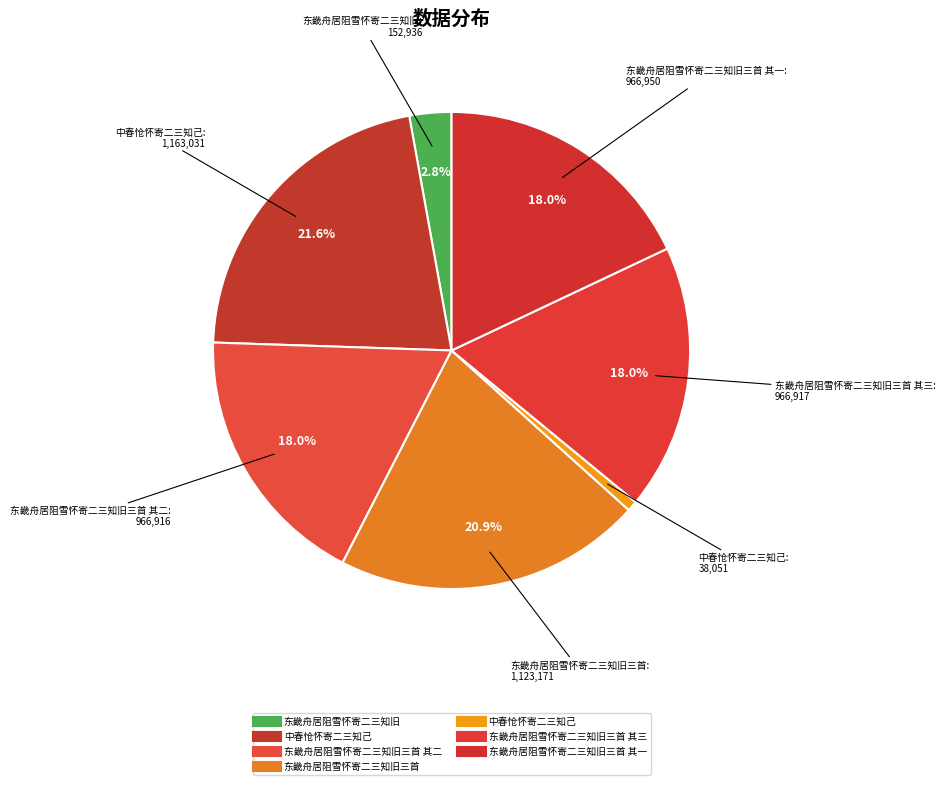

Is there a majority slice in this chart?

No